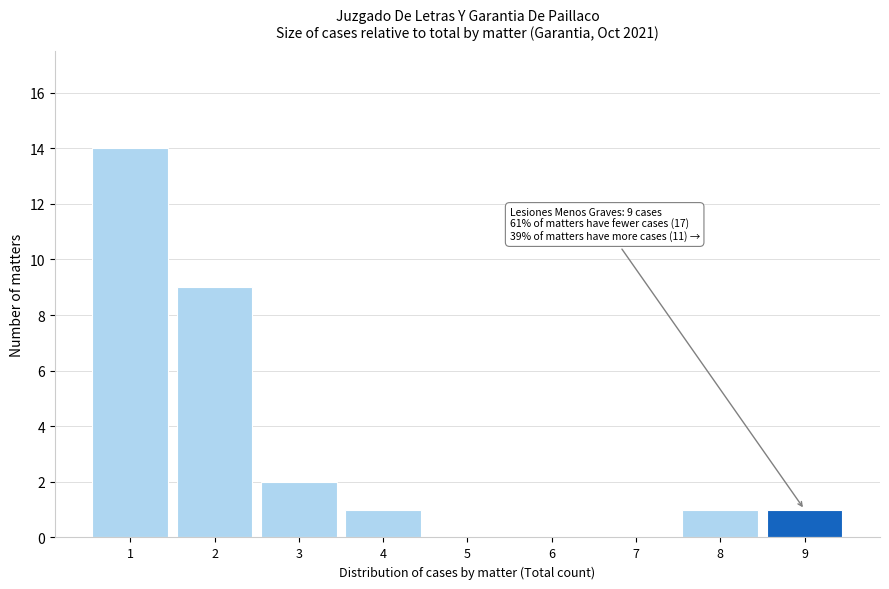

Which range on the x-axis has the tallest bar?

0.5 to 1.5